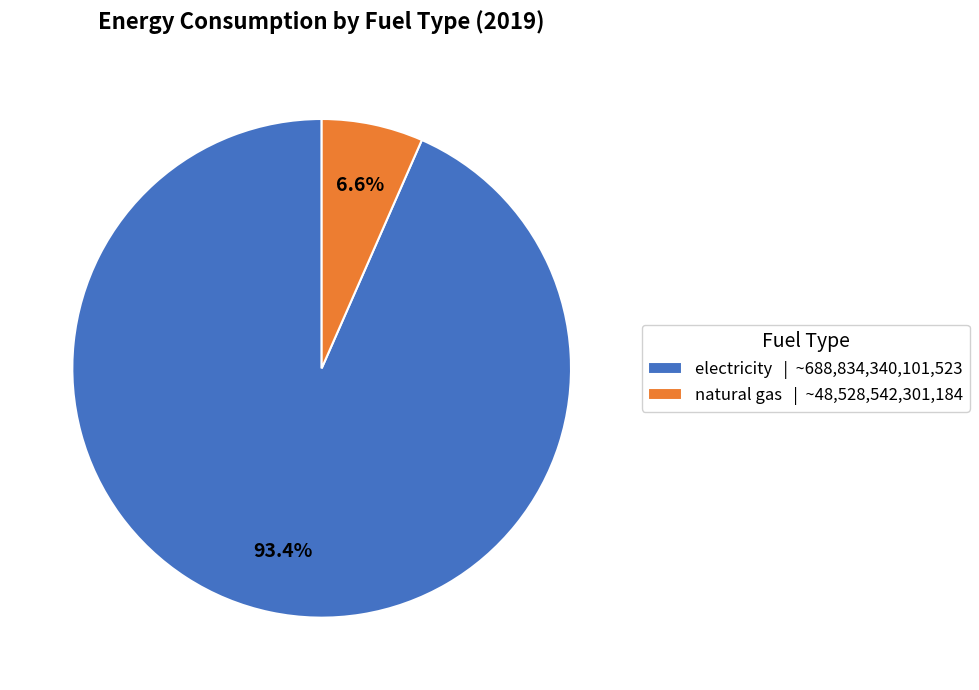

How many slices are in this pie chart?

2